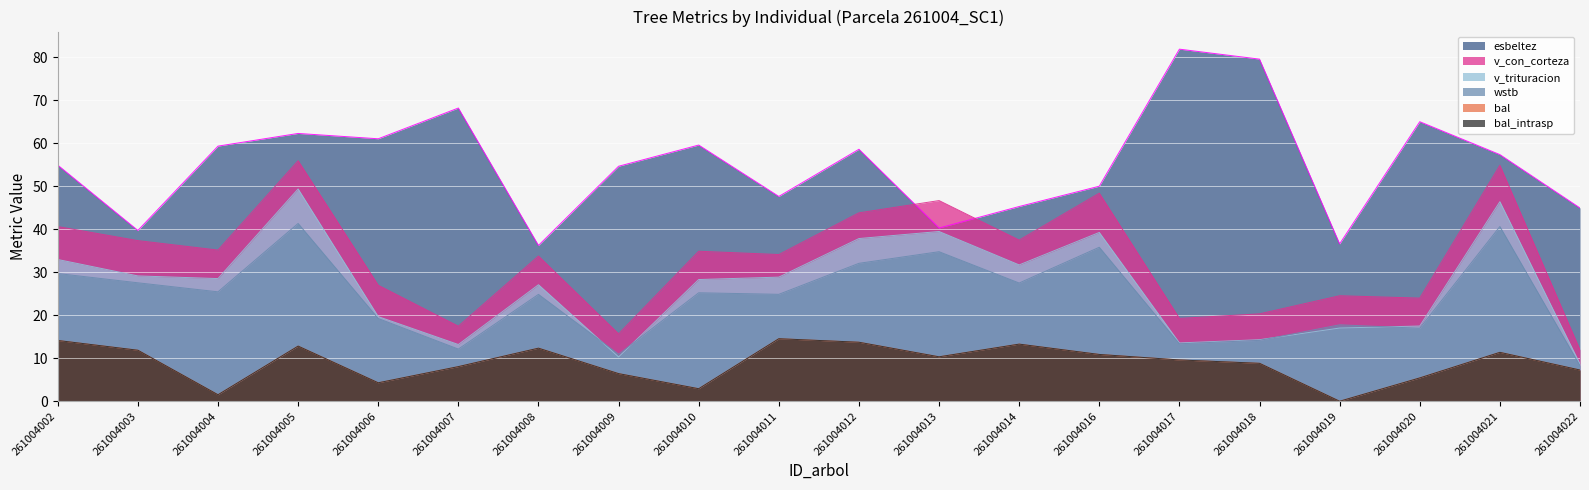

At which category does the chart reach its peak across all series?

261004017